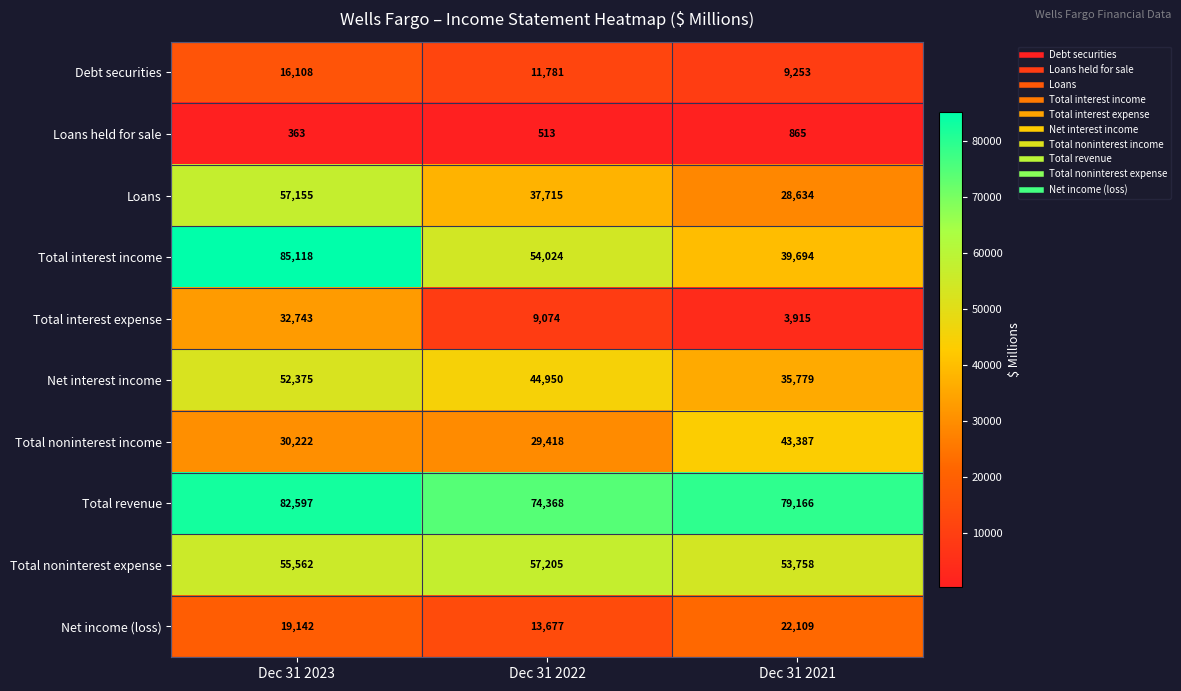

Reading left to right, what are all the values shown in this chart?

Debt securities: Dec 31 2023=16108	Dec 31 2022=11781	Dec 31 2021=9253
Loans held for sale: Dec 31 2023=363	Dec 31 2022=513	Dec 31 2021=865
Loans: Dec 31 2023=57155	Dec 31 2022=37715	Dec 31 2021=28634
Total interest income: Dec 31 2023=85118	Dec 31 2022=54024	Dec 31 2021=39694
Total interest expense: Dec 31 2023=32743	Dec 31 2022=9074	Dec 31 2021=3915
Net interest income: Dec 31 2023=52375	Dec 31 2022=44950	Dec 31 2021=35779
Total noninterest income: Dec 31 2023=30222	Dec 31 2022=29418	Dec 31 2021=43387
Total revenue: Dec 31 2023=82597	Dec 31 2022=74368	Dec 31 2021=79166
Total noninterest expense: Dec 31 2023=55562	Dec 31 2022=57205	Dec 31 2021=53758
Net income (loss): Dec 31 2023=19142	Dec 31 2022=13677	Dec 31 2021=22109